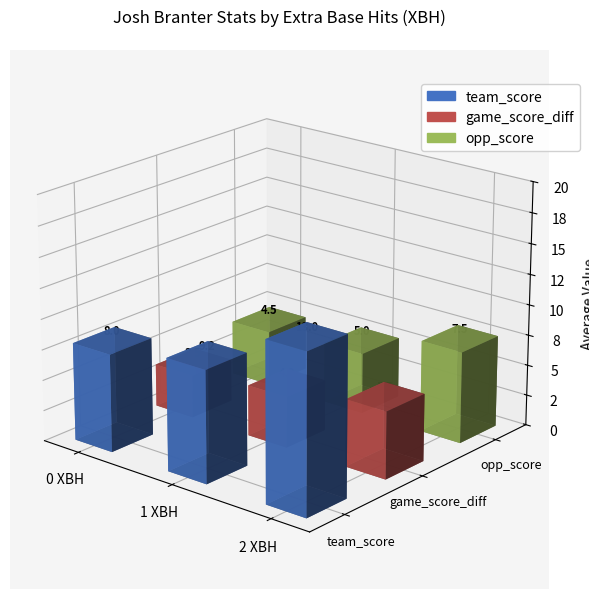

What is the value of the opp_score bar at the 3rd from the left?

7.5